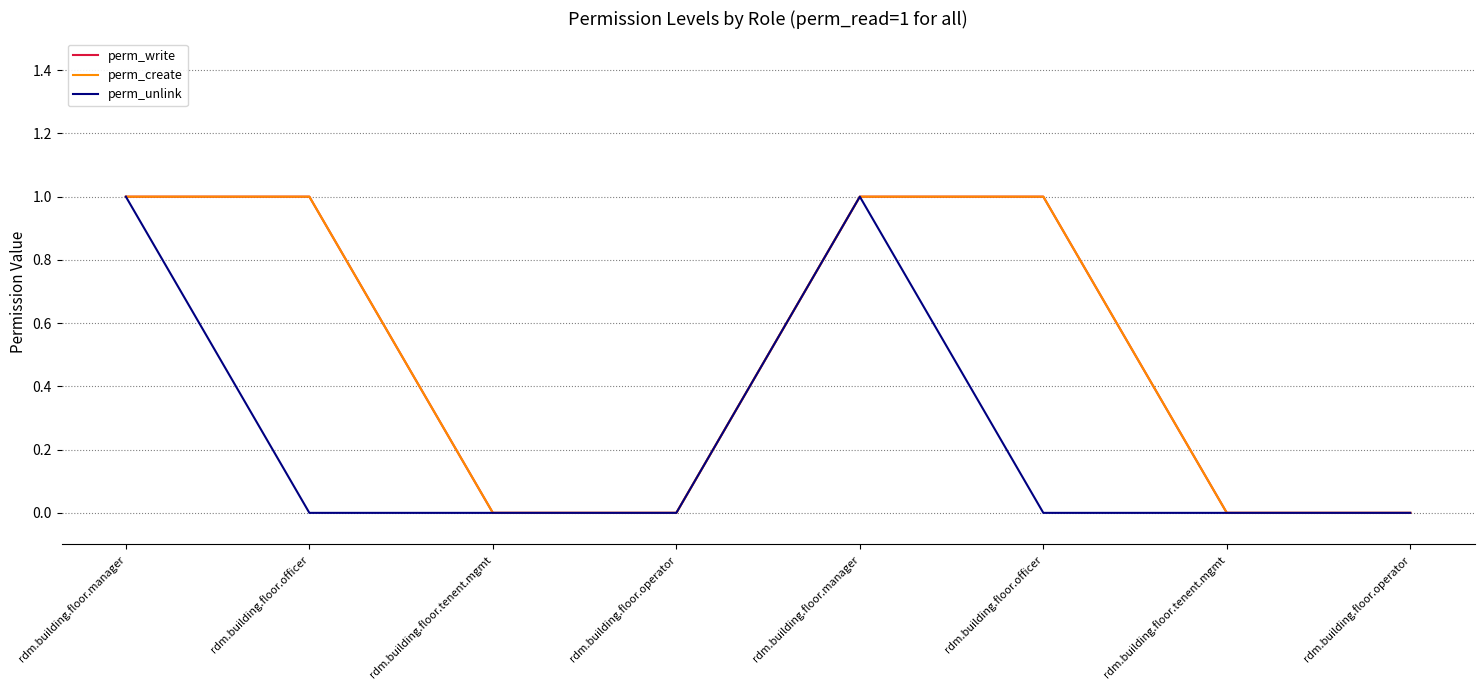

The value of perm_create at rdm.building.floor.operator is 0. True or false?

True